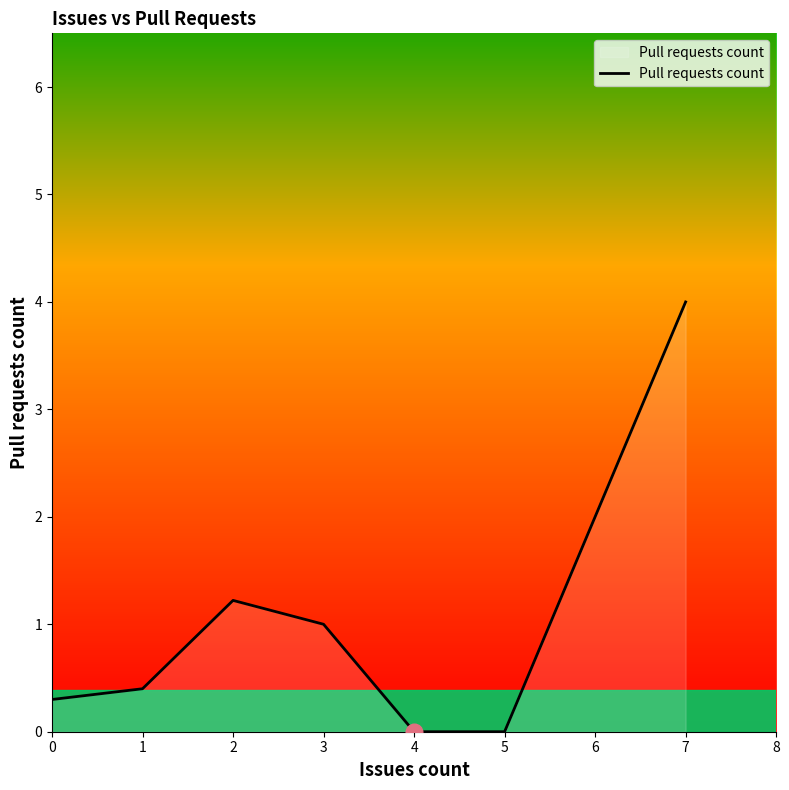

Which category has the highest value across all series?

7